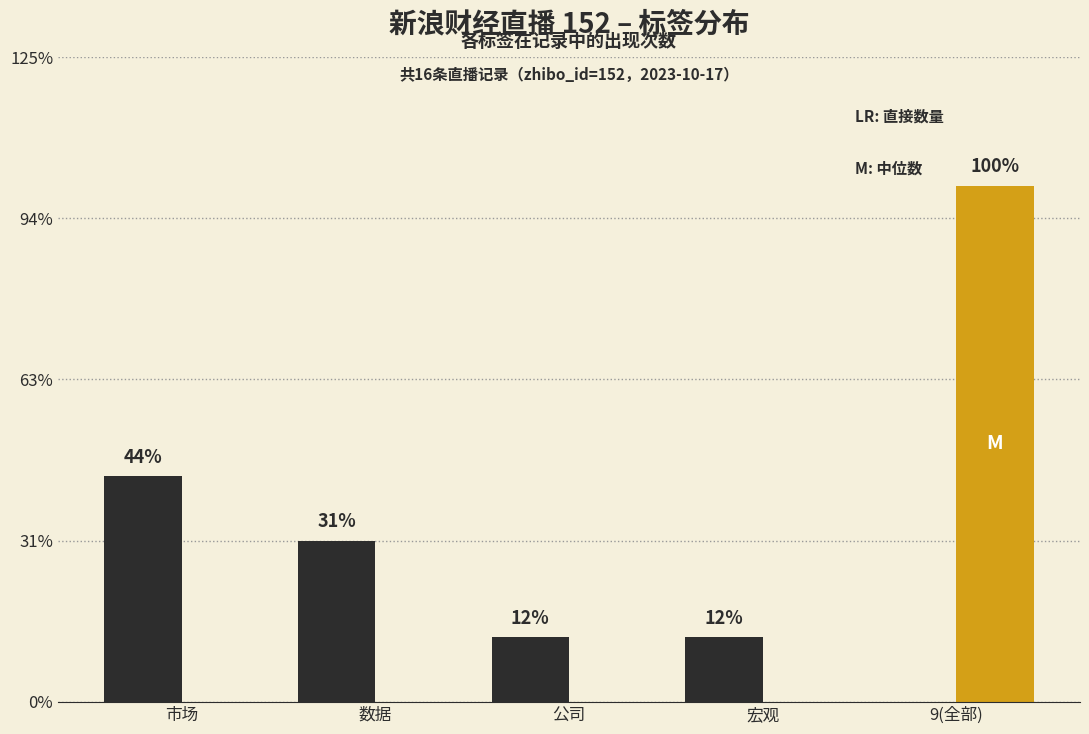

Reading left to right, what are all the values shown in this chart?

直播记录数: 市场=7	数据=5	公司=2	宏观=2	9(全部)=0
标签"9"出现次数: 市场=0	数据=0	公司=0	宏观=0	9(全部)=16